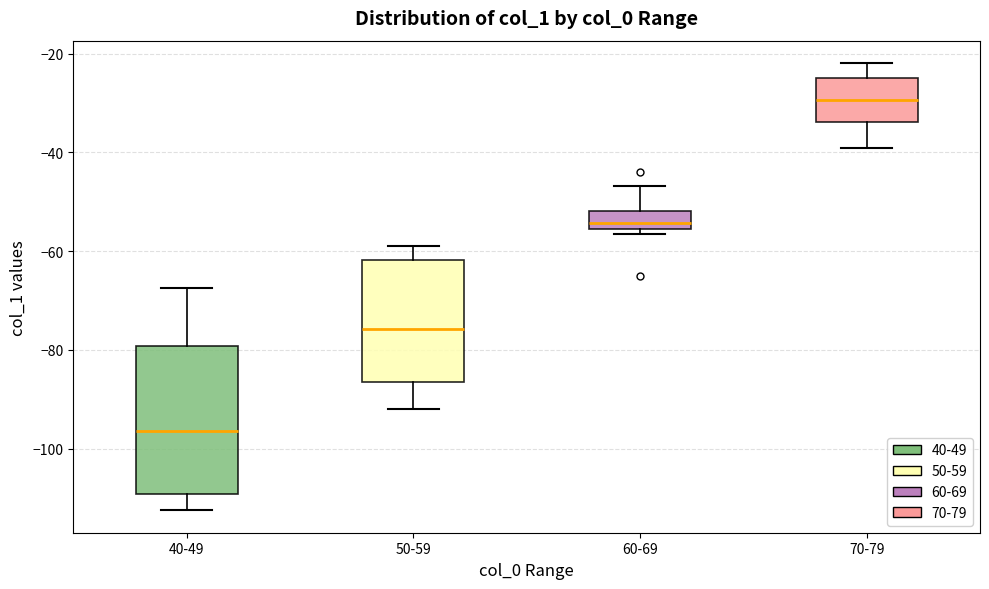

Reading left to right, transcribe this box plot: for each box, give where its median line is, the range the box spans, and where its two whiskers end, as read against the y-axis. The values are not printed on the chart, so give them approximately, as read against the axis.

40-49: median -96, box -110 to -80, whiskers -112 to -68
50-59: median -76, box -86 to -62, whiskers -92 to -58
60-69: median -54, box -56 to -52, whiskers -56 (just below the box's lower edge) to -46
70-79: median -30, box -34 to -24, whiskers -40 to -22